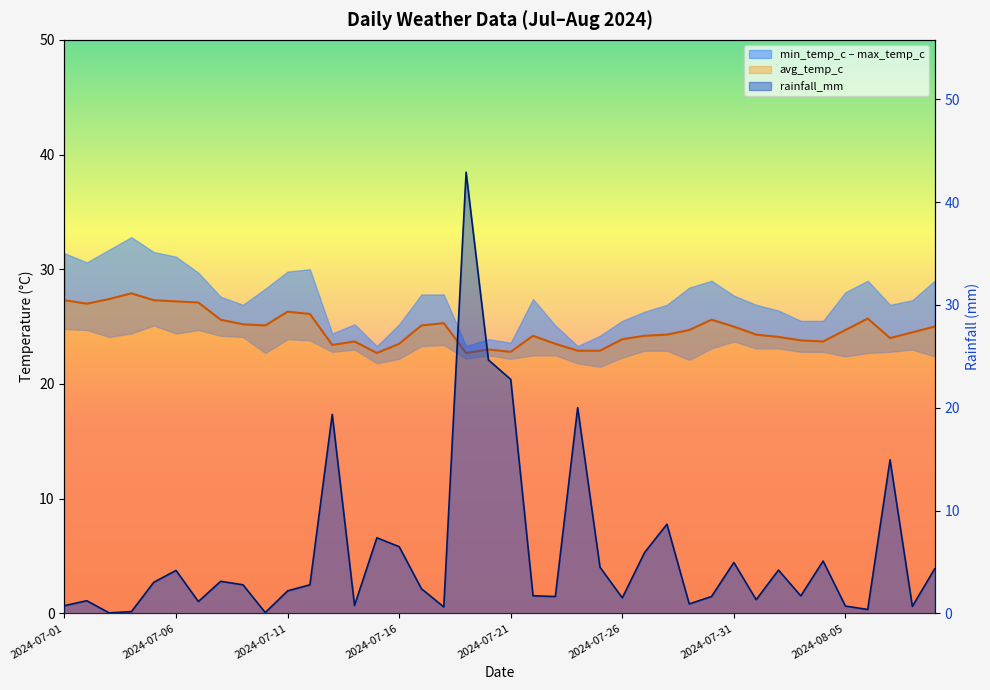

List the series in order of their overall mean, highest first.

avg_temp_c, rainfall_mm